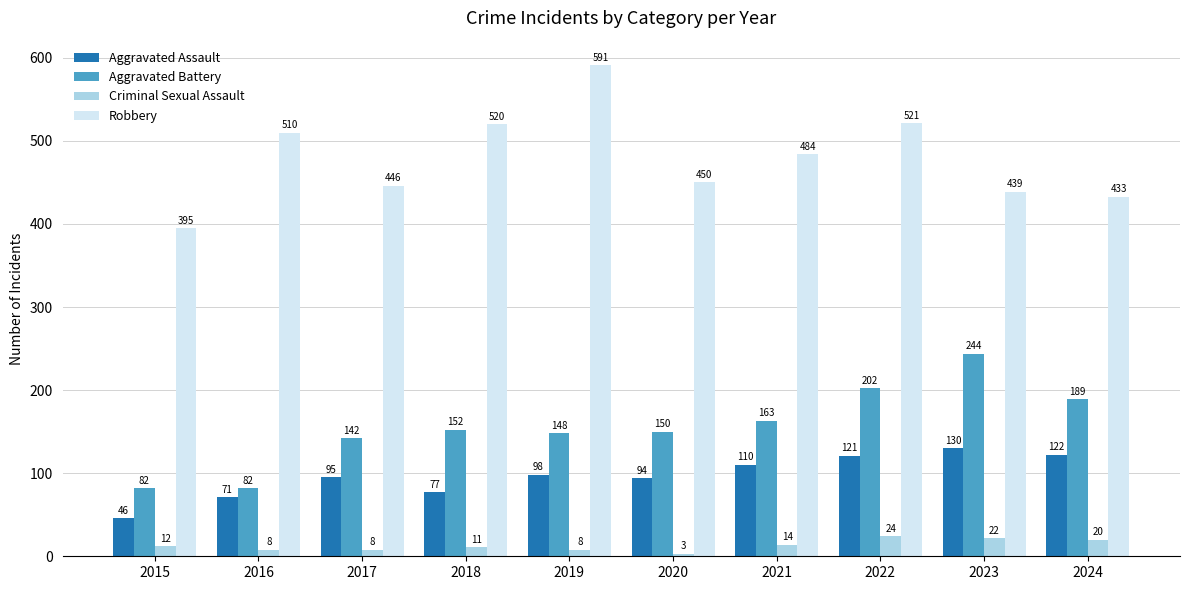

Rank the series at 2018 from highest to lowest value.

Robbery, Aggravated Battery, Aggravated Assault, Criminal Sexual Assault